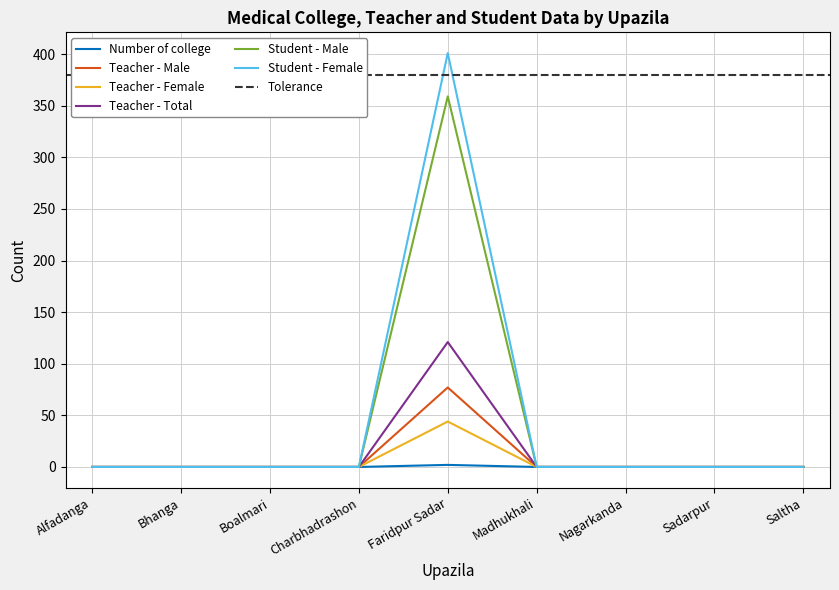

True or false: Student - Male has more than 1 interior local peaks.

False